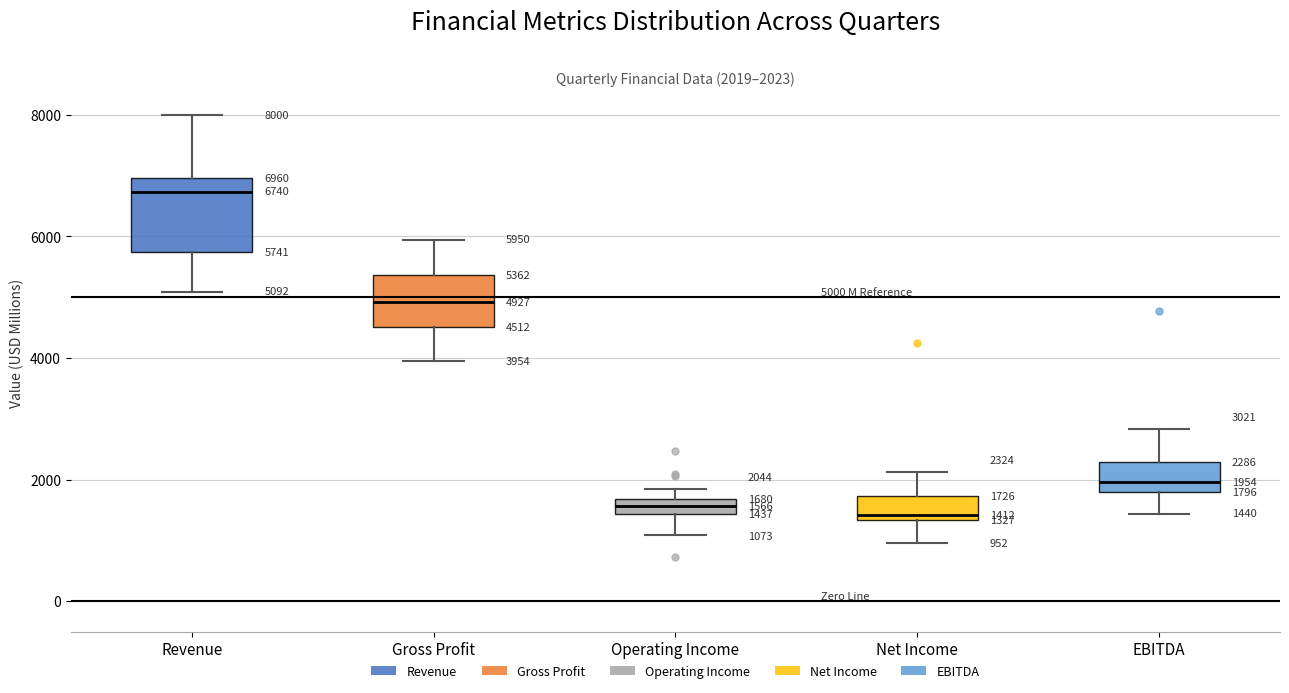

Which box has the highest median line?

Revenue